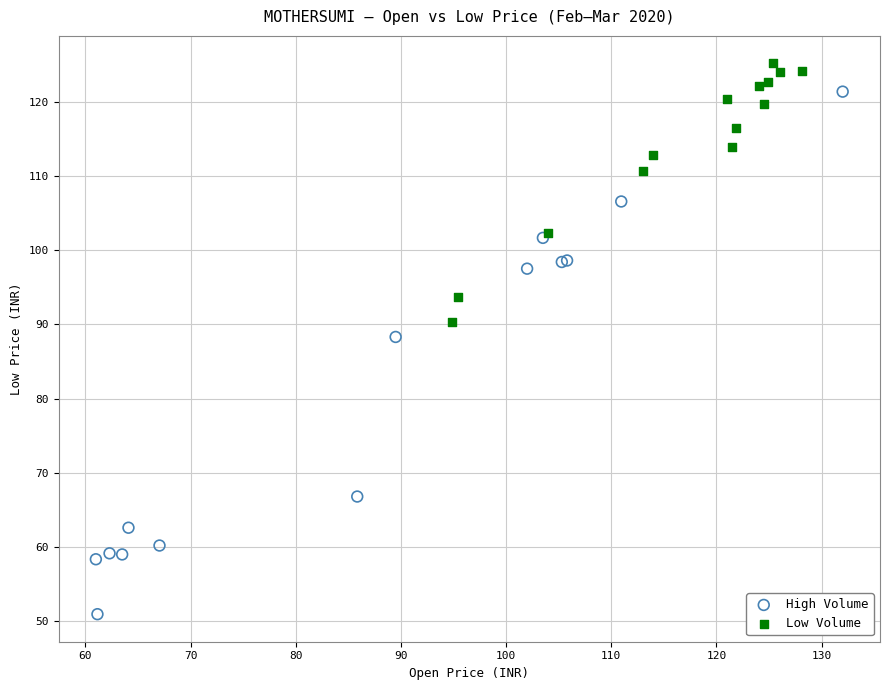

Which series reaches the maximum Y coordinate?

Low Volume